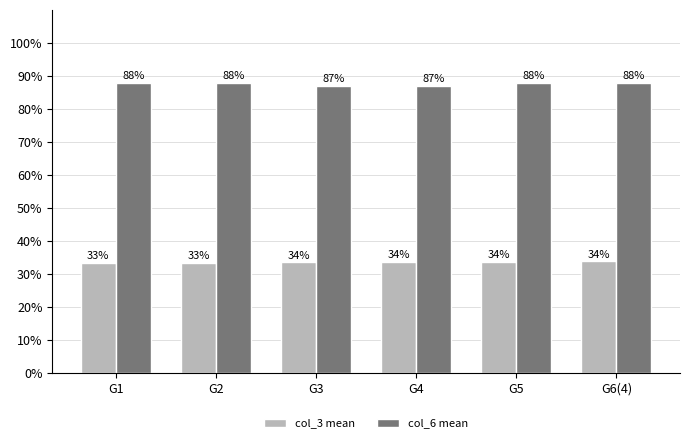

Between G1 and G6(4), which series saw the biggest shift?

col_3 mean